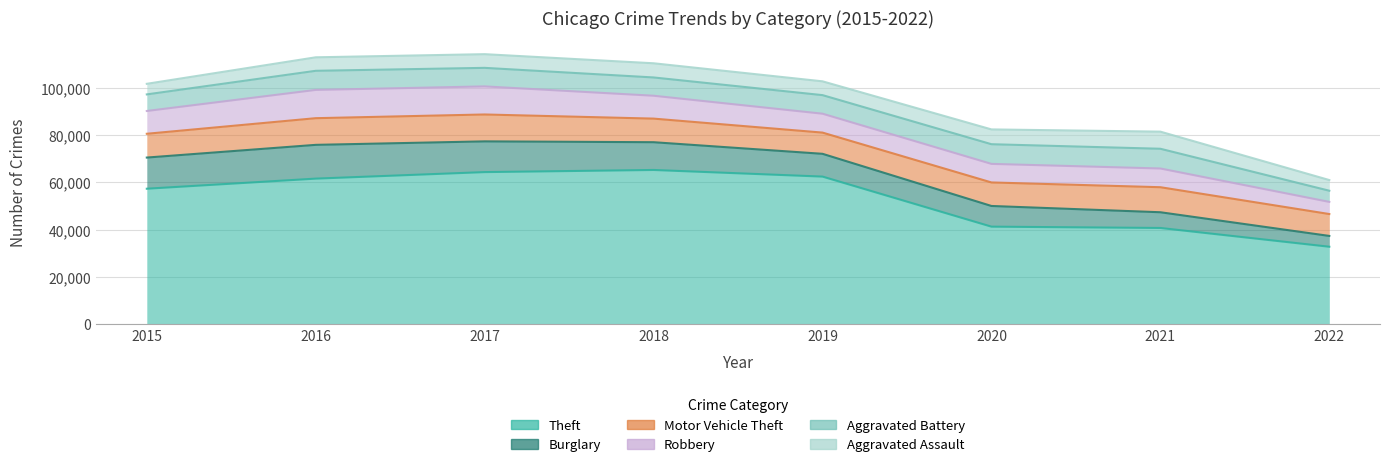

Reading right to left, list all the values displayed in this chart.

Theft: 2022=32800	2021=40740	2020=41295	2019=62478	2018=65281	2017=64380	2016=61618	2015=57347
Burglary: 2022=4574	2021=6654	2020=8754	2019=9639	2018=11746	2017=13001	2016=14289	2015=13184
Motor Vehicle Theft: 2022=9261	2021=10592	2020=9953	2019=8978	2018=9983	2017=11380	2016=11286	2015=10068
Robbery: 2022=5136	2021=7920	2020=7855	2019=7994	2018=9679	2017=11880	2016=11960	2015=9638
Aggravated Battery: 2022=4726	2021=8348	2020=8319	2019=7857	2018=7735	2017=7845	2016=8085	2015=7018
Aggravated Assault: 2022=4516	2021=7242	2020=6263	2019=5840	2018=6001	2017=5793	2016=5712	2015=4480